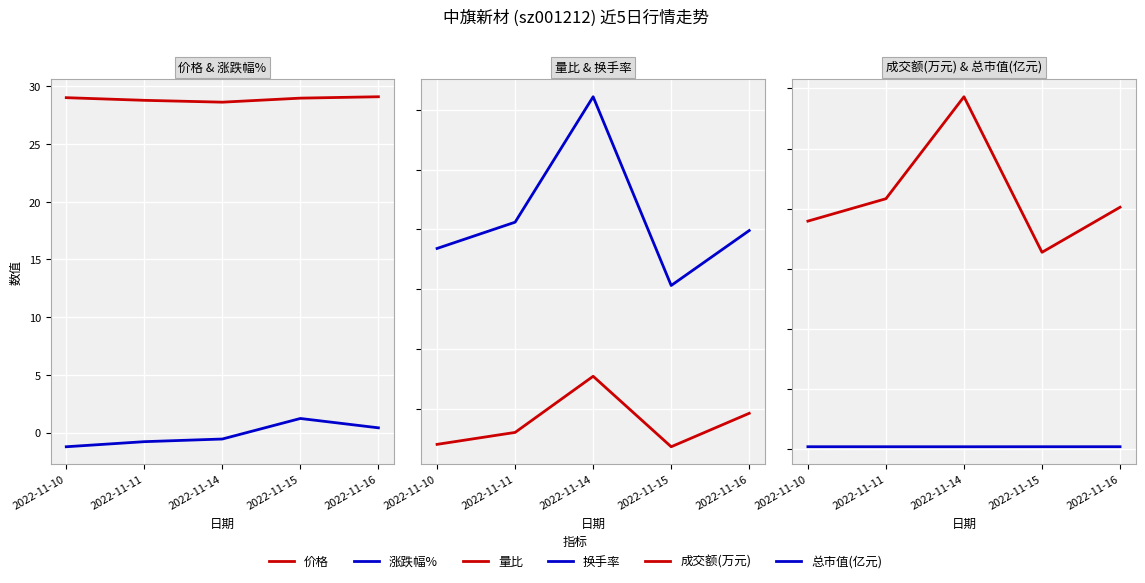

Which series has the widest spread of values?

成交额(万元)